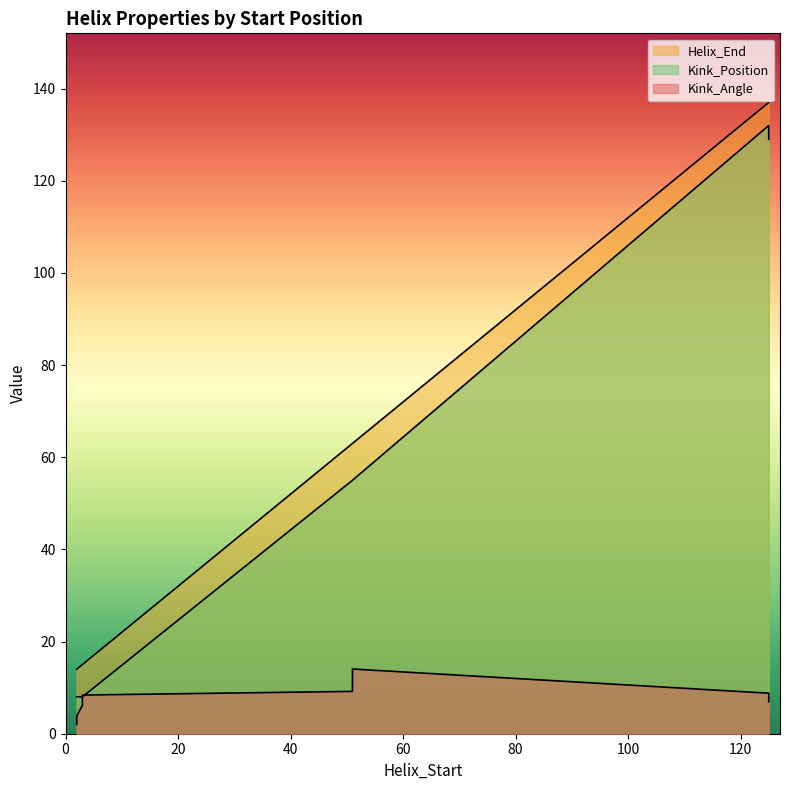

Which series has the widest spread of values?

Kink_Position